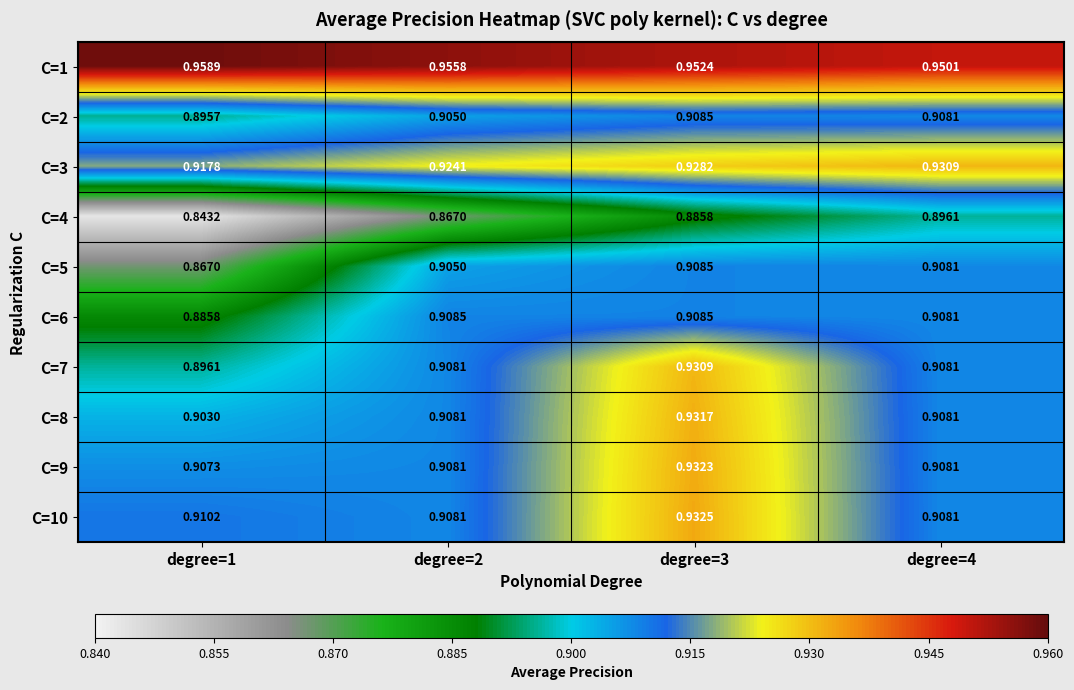

What is the spread (max minus min) of values at degree=4?

0.1